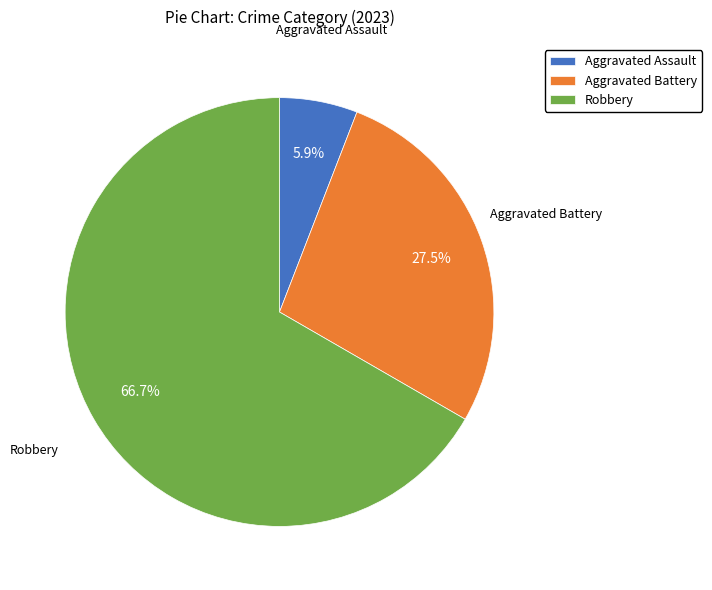

What percentage do Aggravated Battery and Robbery together represent?

94.1%